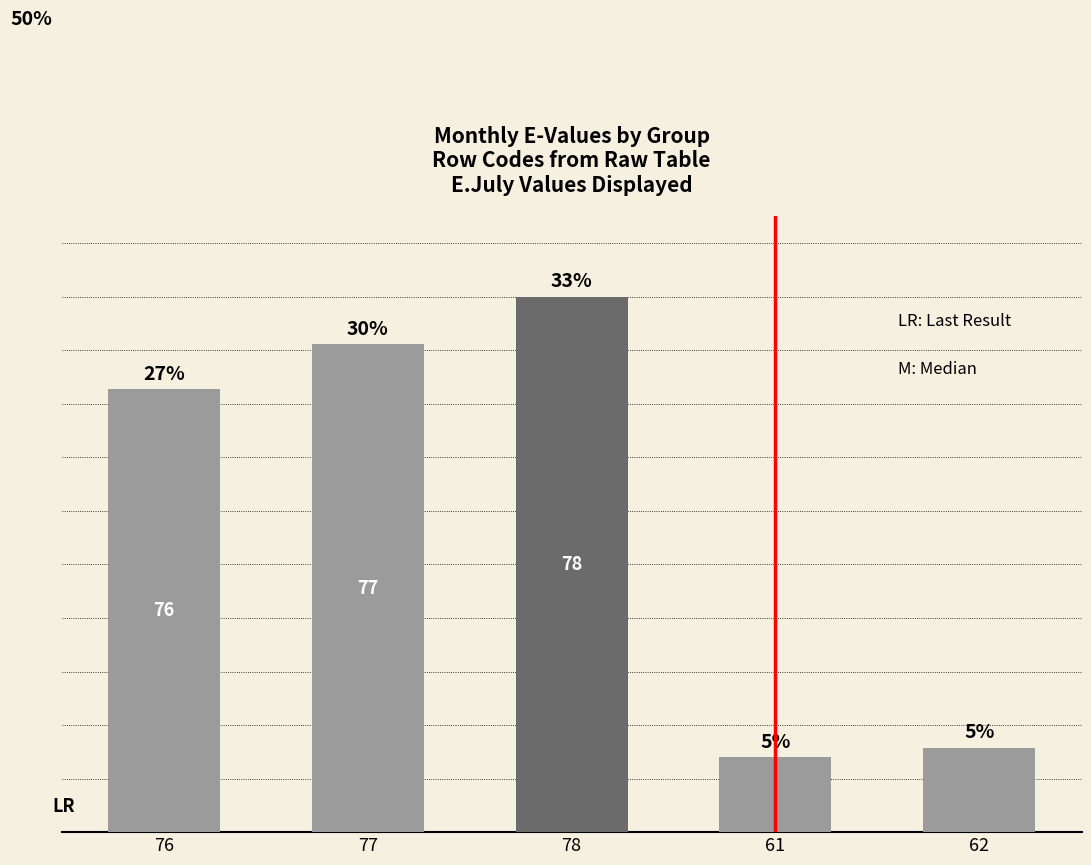

Reading left to right, extract all data points from this chart.

76=3.8	77=4.2	78=4.6	61=0.7	62=0.7